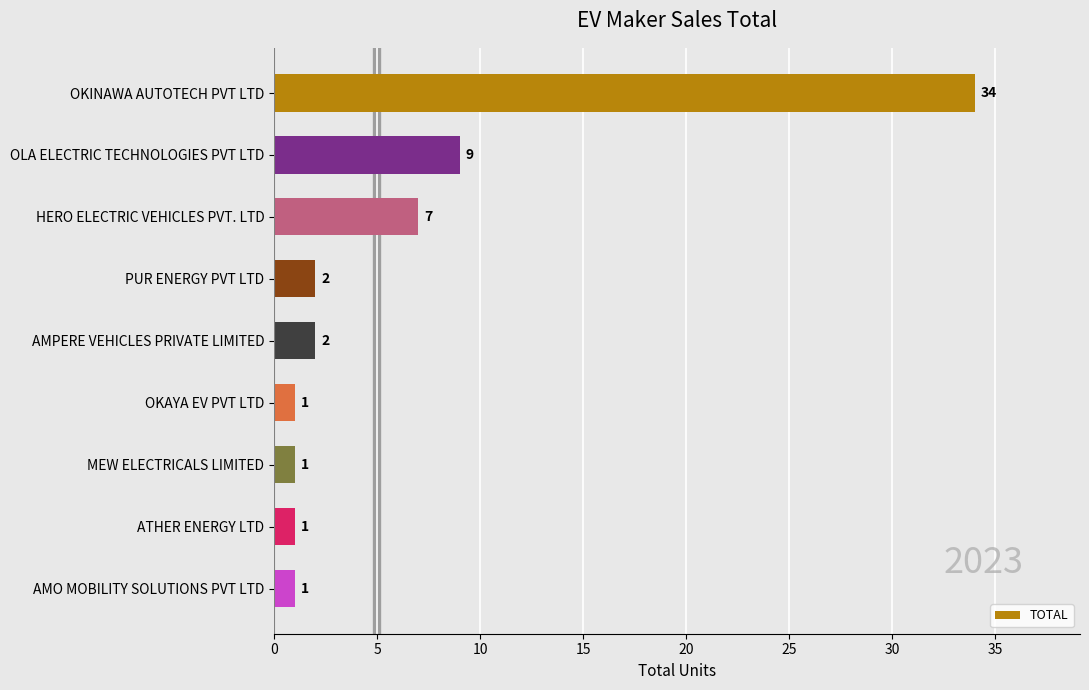

Reading bottom to top, extract all data points from this chart.

1	1	1	1	2	2	7	9	34